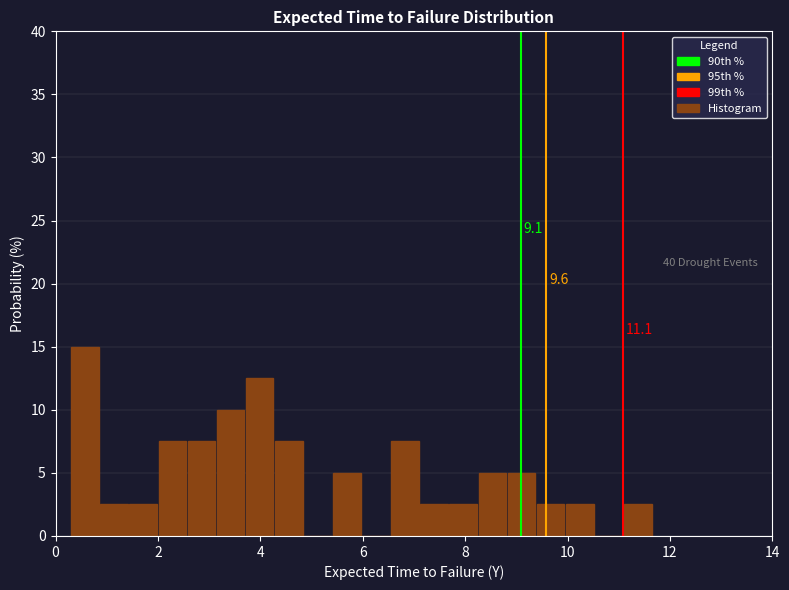

Around what value on the x-axis is the tallest bar? Give the approximate position of its centre, as read against the axis.

0.6